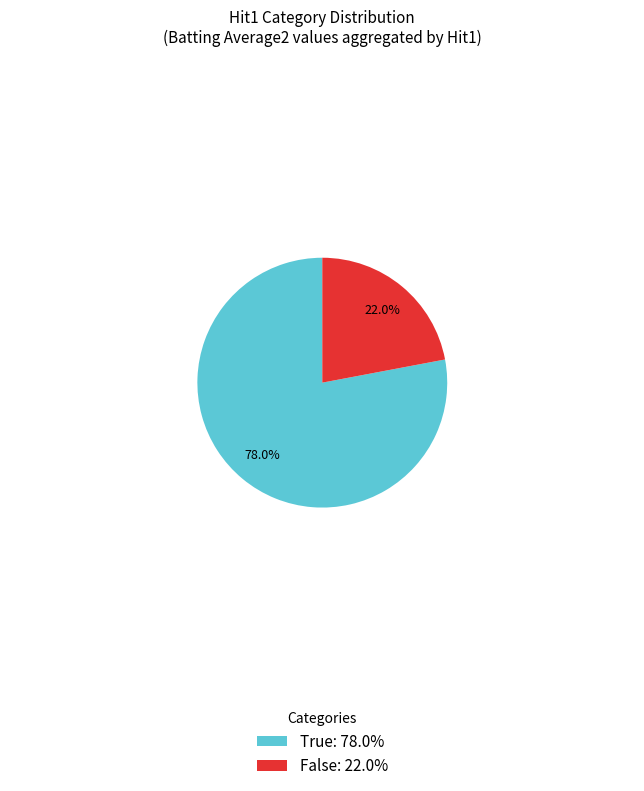

How many slices are in this pie chart?

2